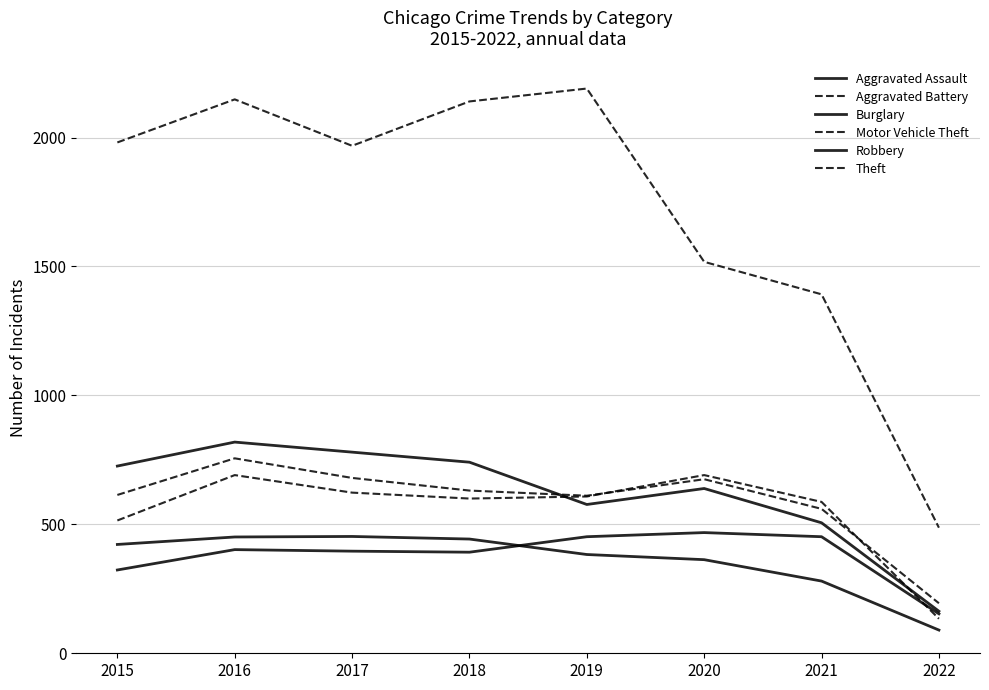

What is the average value of the Robbery series?

619